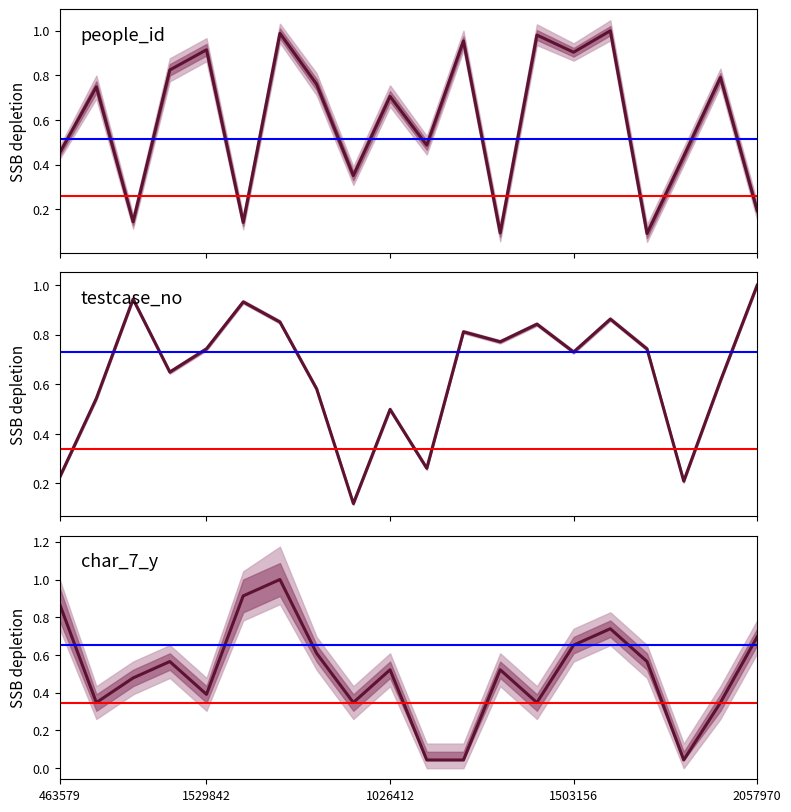

What is the average value?

0.6